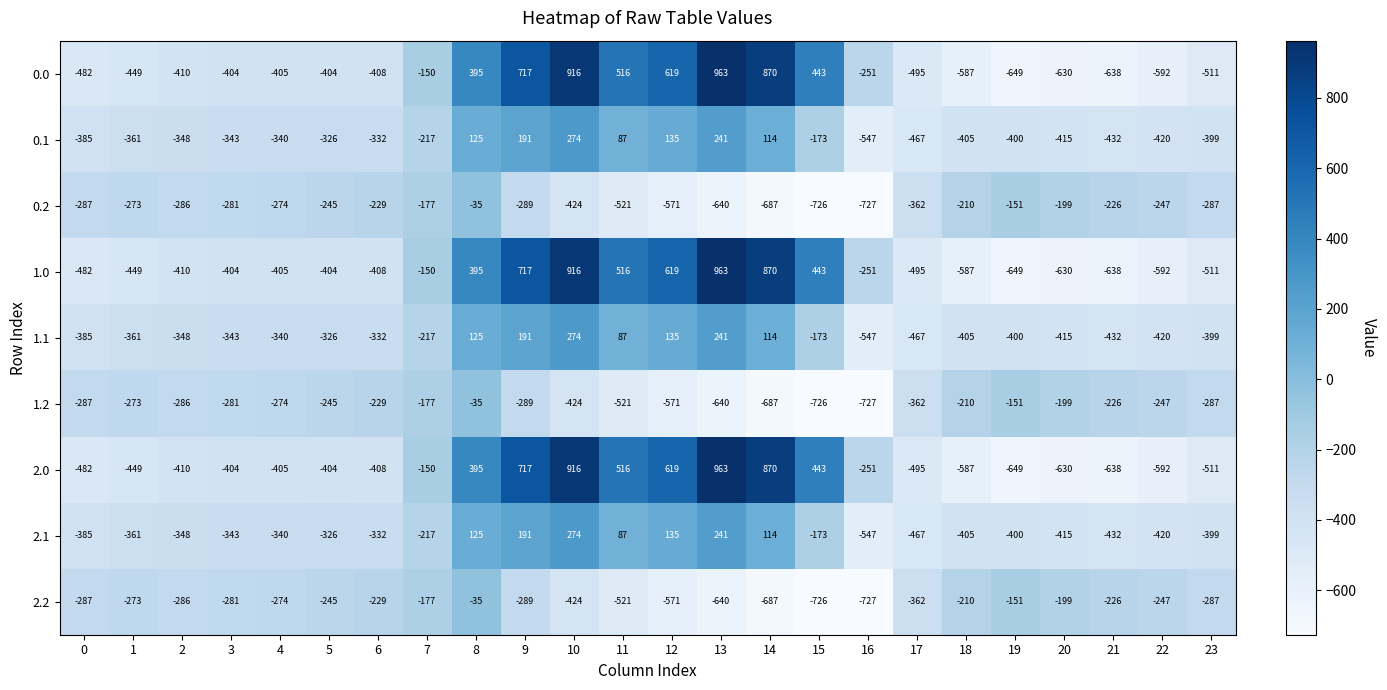

Is the value of 1.0 at 3 greater than the value of 0.1 at 9?

No